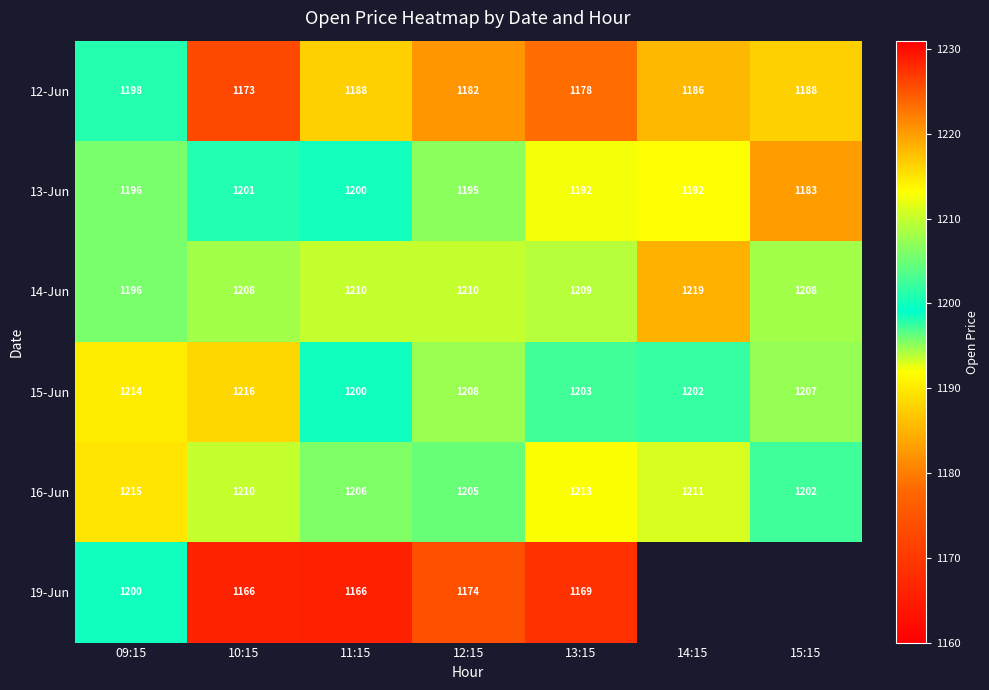

At which label does 15-Jun first exceed 1207?

09:15